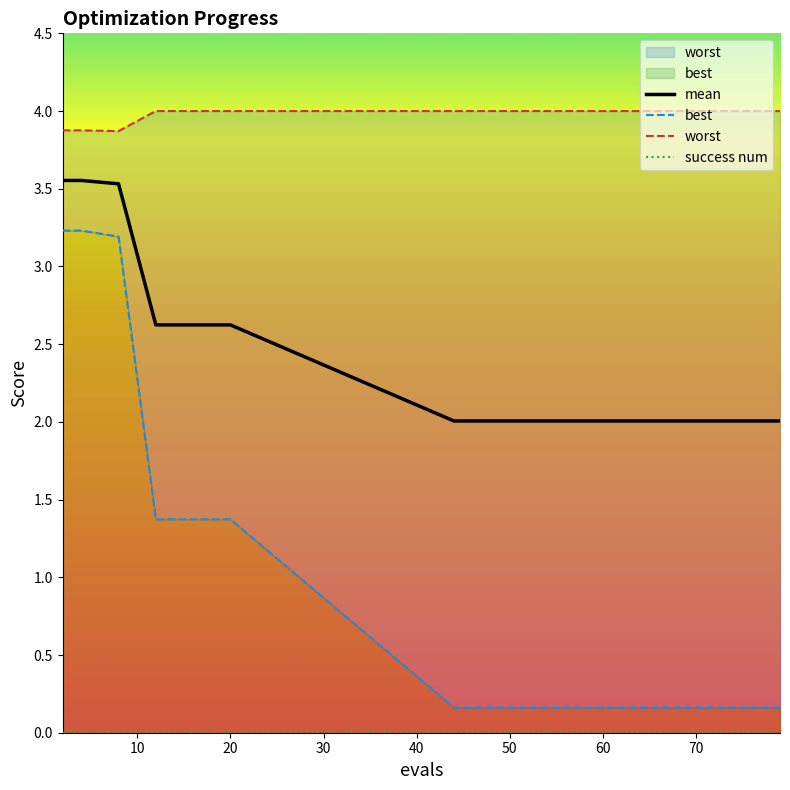

The mean series shows 4.4 at 20. True or false?

False